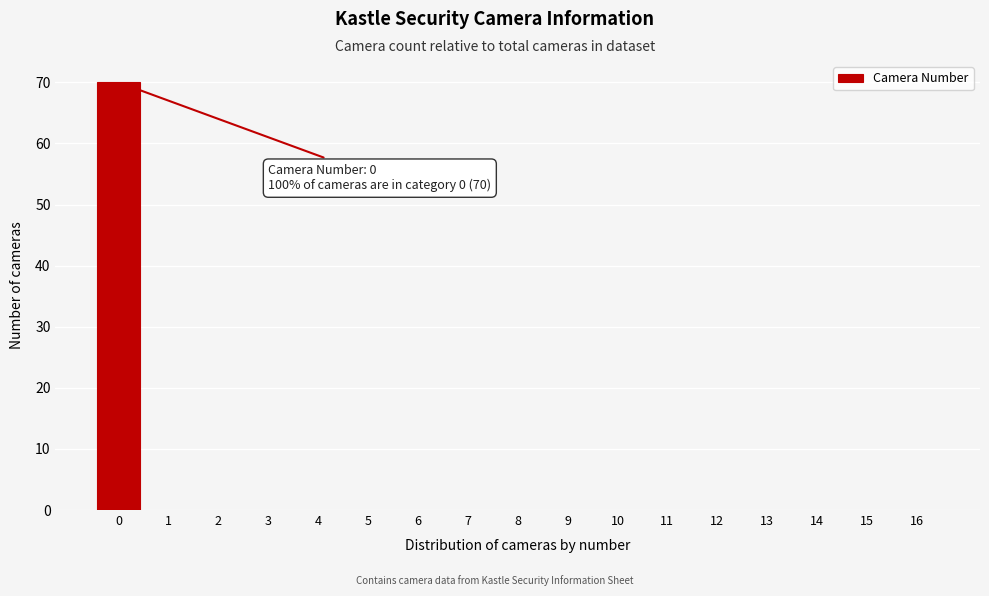

Reading left to right, extract all data points from this chart.

0=70	1=0	2=0	3=0	4=0	5=0	6=0	7=0	8=0	9=0	10=0	11=0	12=0	13=0	14=0	15=0	16=0